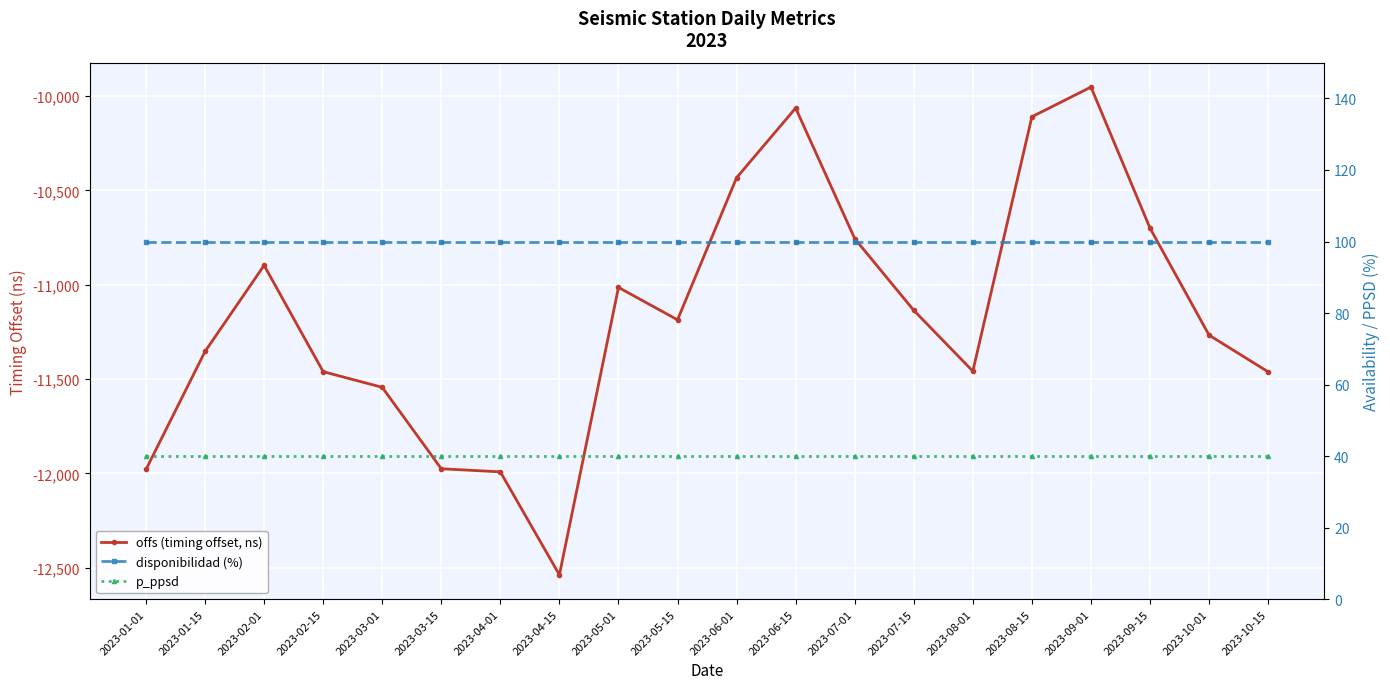

What is the maximum value for offs (timing offset, ns)?

-9952.8